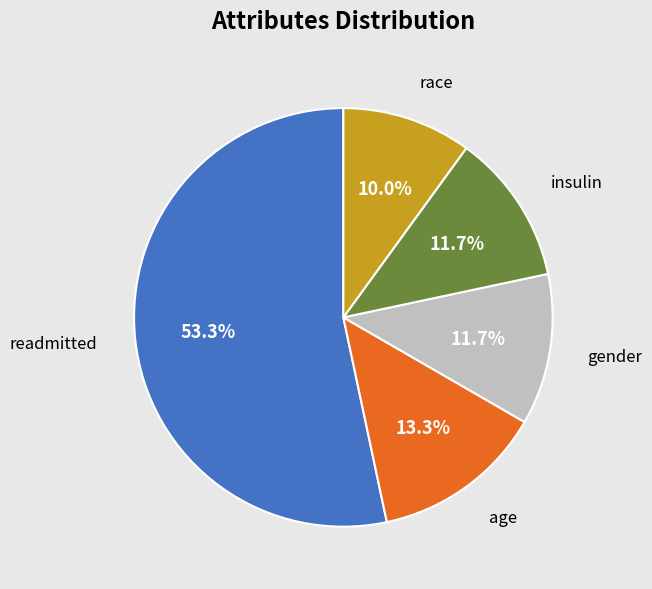

To the nearest percent, what is the average slice percentage?

20%